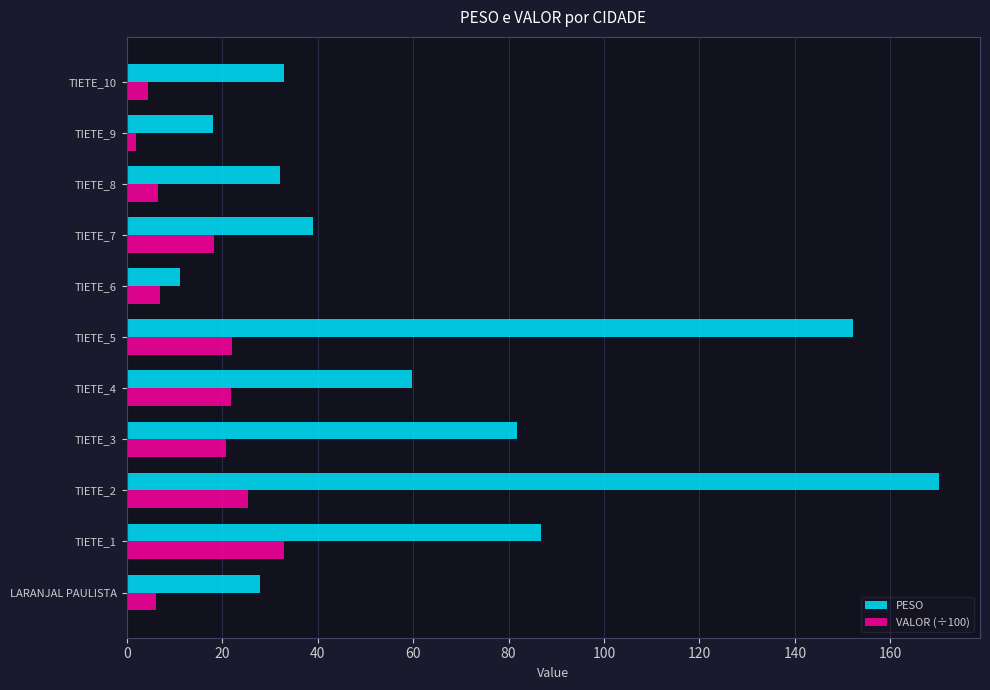

Is the value of VALOR (÷100) at TIETE_4 greater than the value of PESO at LARANJAL PAULISTA?

No